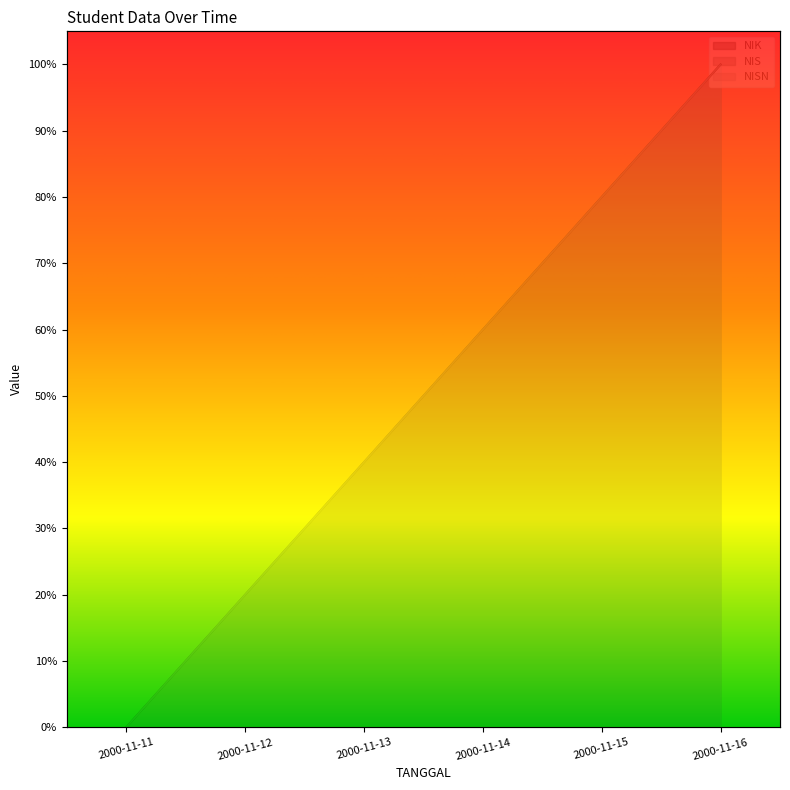

What is the value of the NIK point at the 4th from the left?

0.6